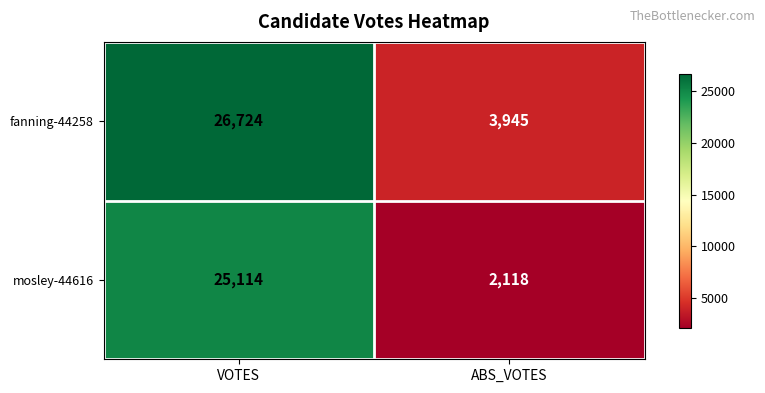

Read the fanning-44258 value at ABS_VOTES.

3945